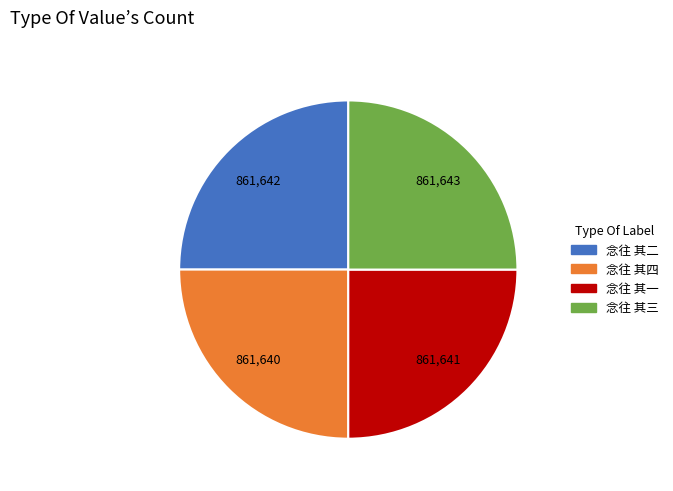

How many segments does this pie chart have?

4